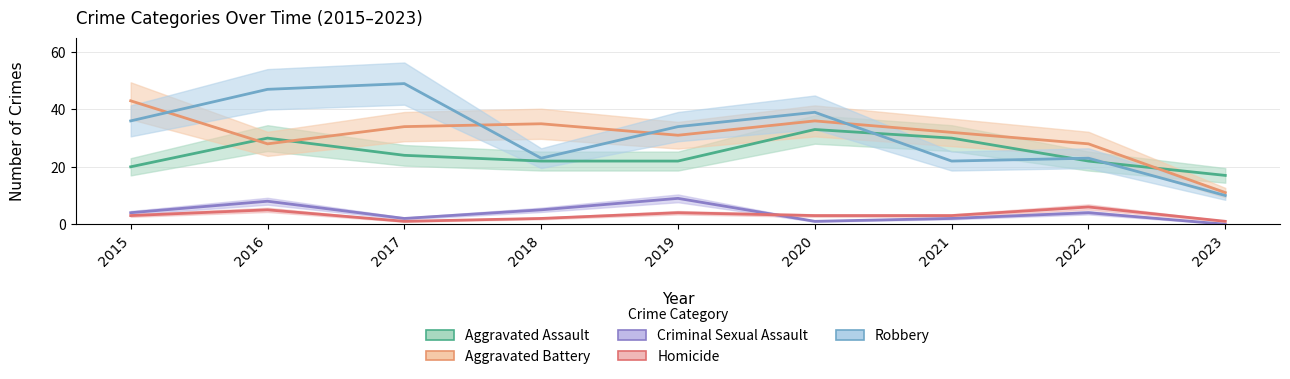

Between 2016 and 2018, which series saw the biggest shift?

Robbery